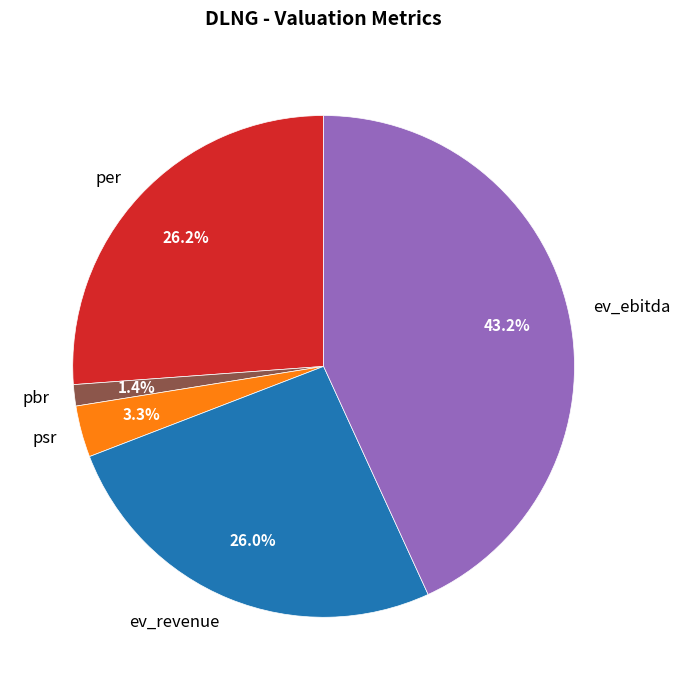

The pbr slice represents 1% of the pie. True or false?

True